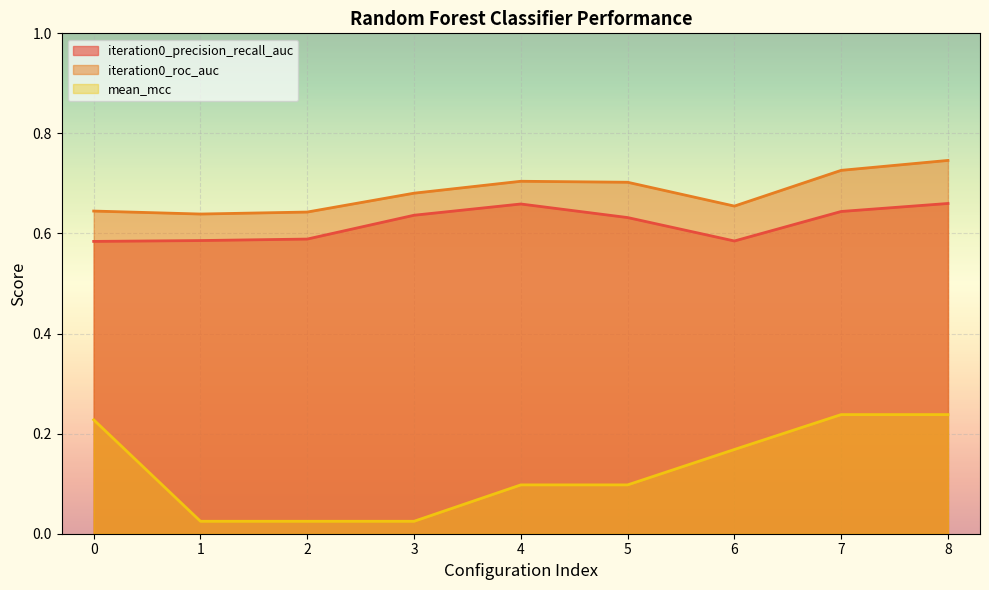

The value of iteration0_roc_auc at 8 is 0.7. True or false?

True